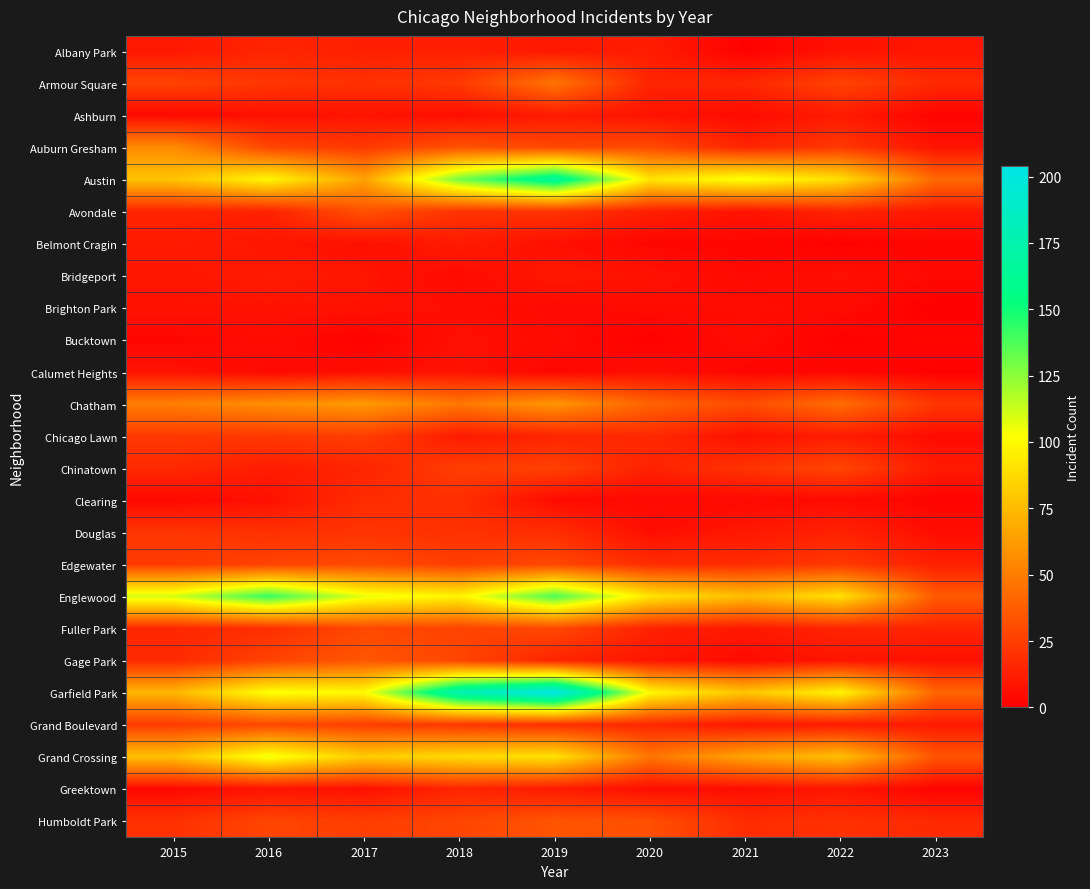

How many distinct data groups are displayed?

25